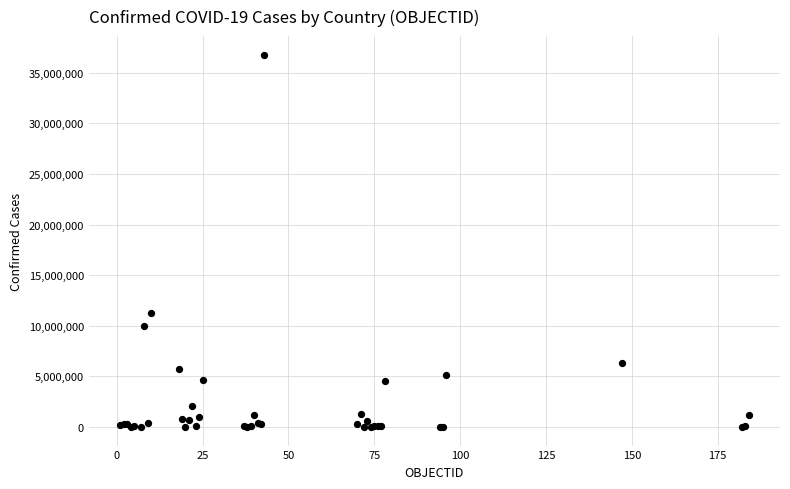

What Y value in the scatter plot is closest to 18399459?

11295446